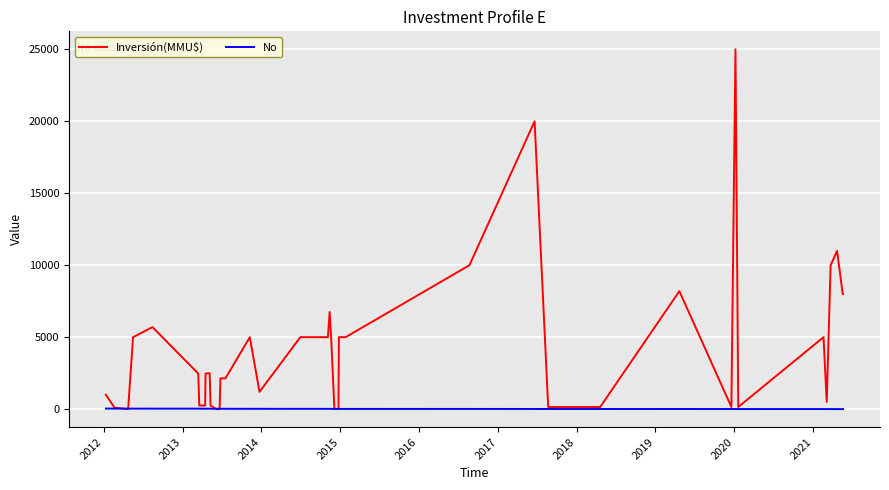

What is the minimum value for No?

1